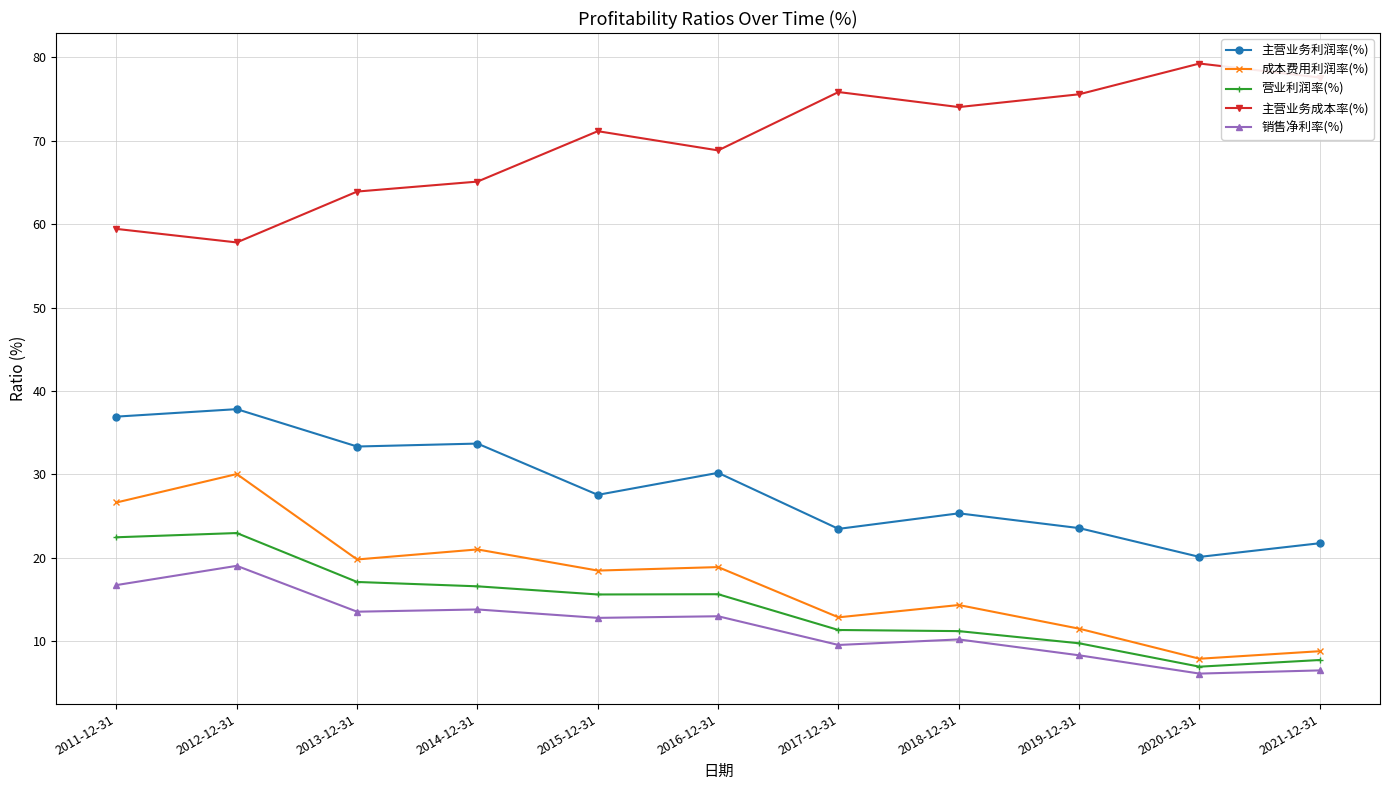

What is the label of the 2nd point from the left?

2012-12-31